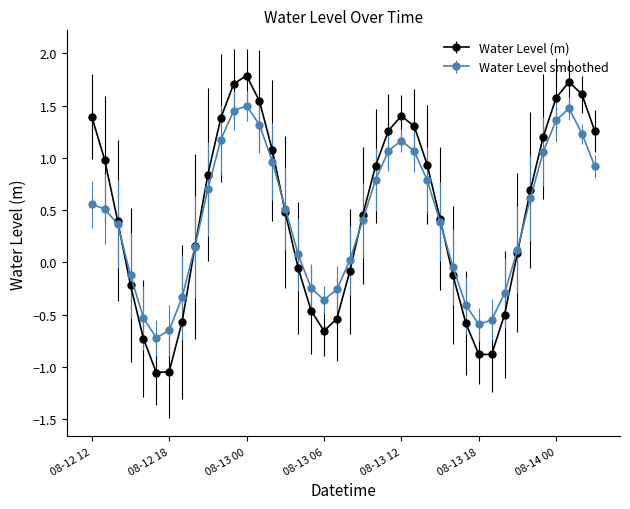

List the series in order of their peak value, highest first.

Water Level (m), Water Level smoothed